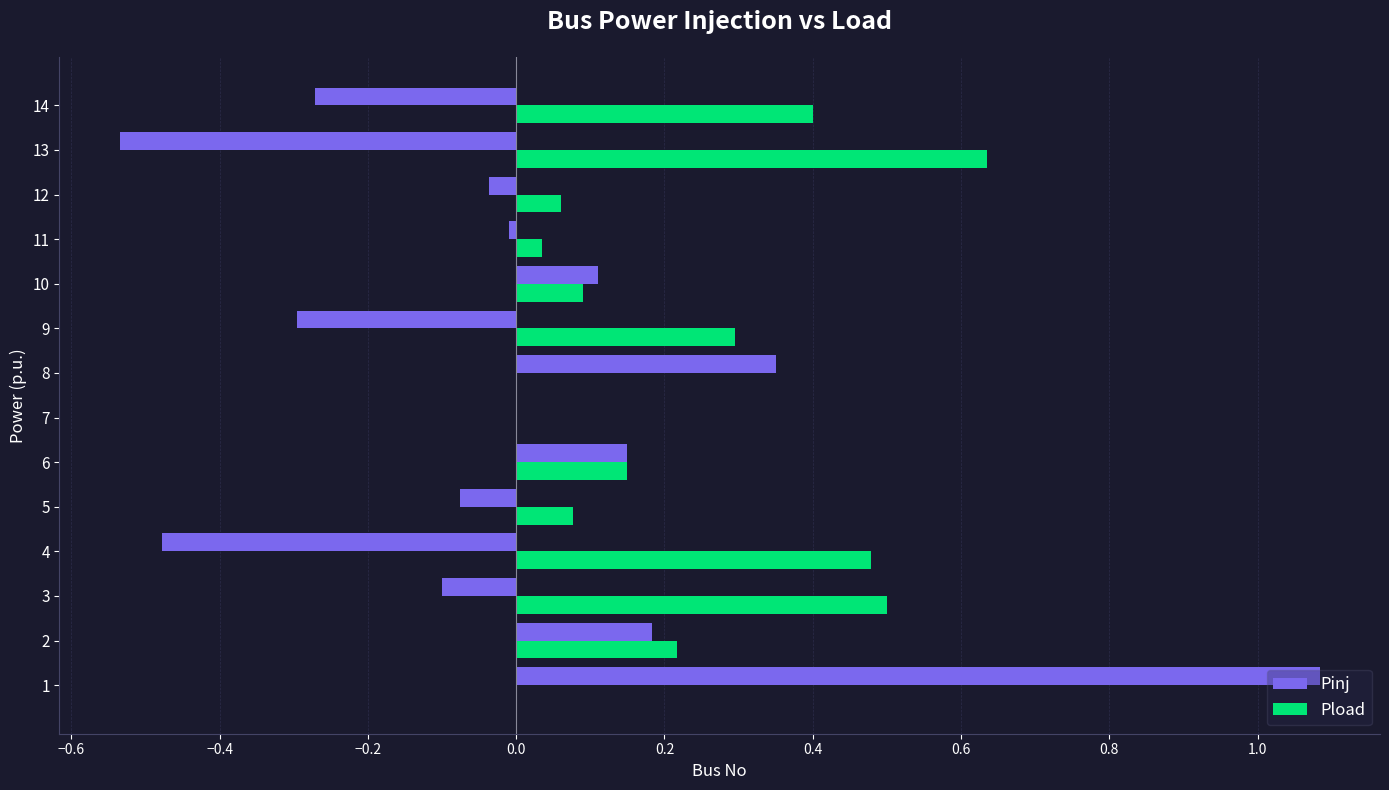

The value of Pload at 13 is 0.4. True or false?

False